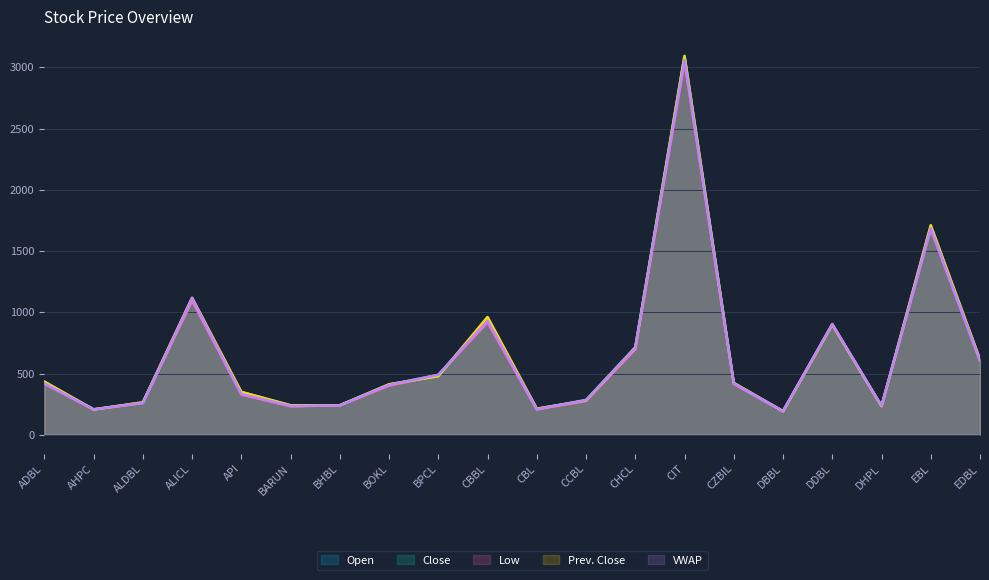

Which series has the largest total across all categories?

Open